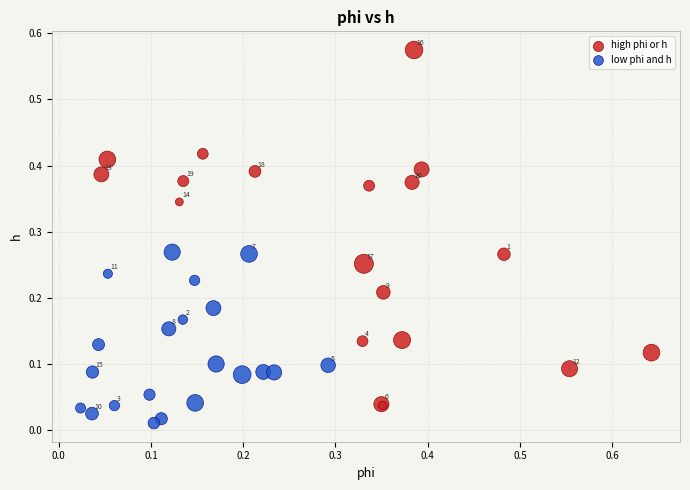

Which series has the widest spread of Y values?

high phi or h